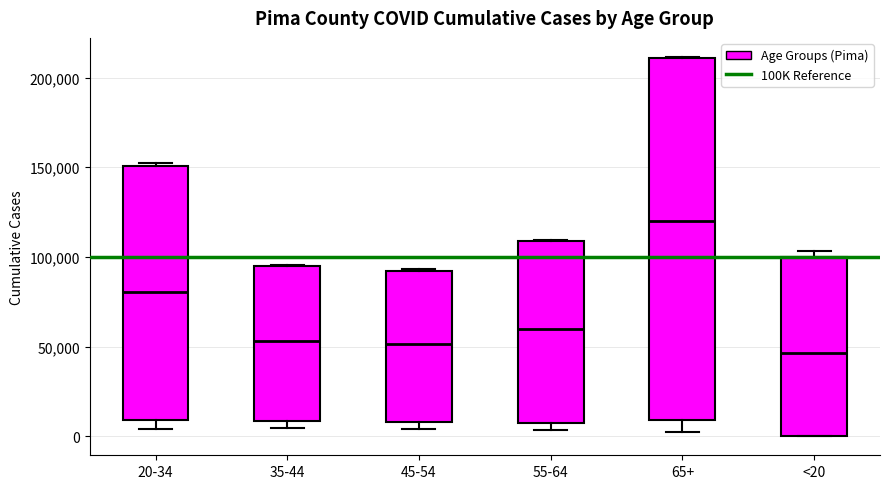

Comparing the boxes themselves (not the whiskers), which one is the tallest?

65+